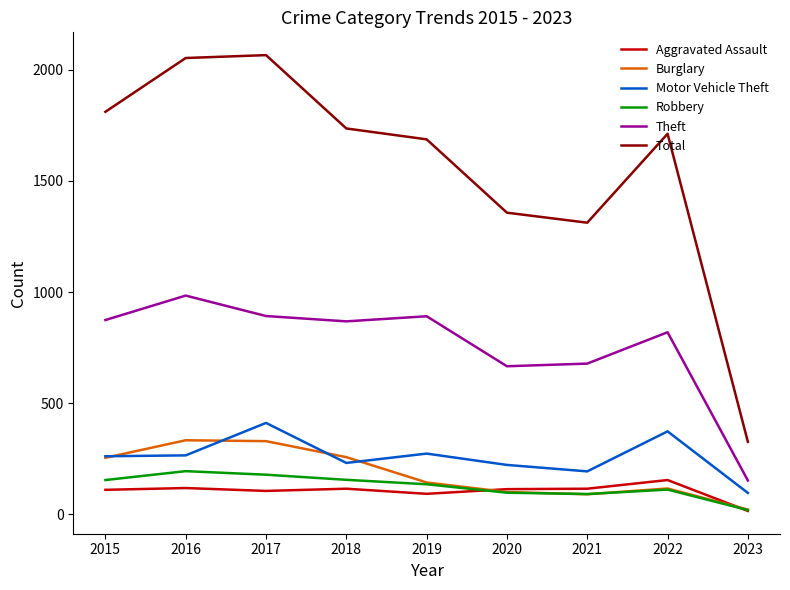

Read the Theft value at 2022.

819